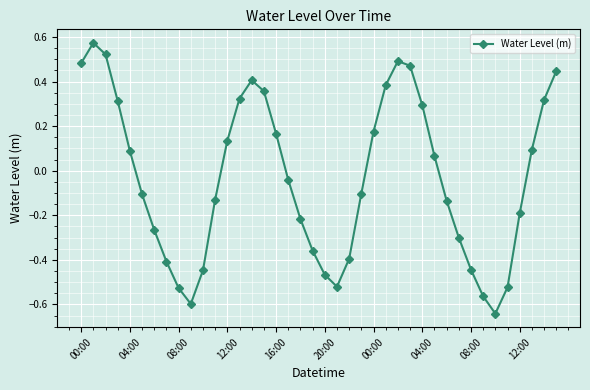

What is the difference between the second highest and second lowest values?

1.1